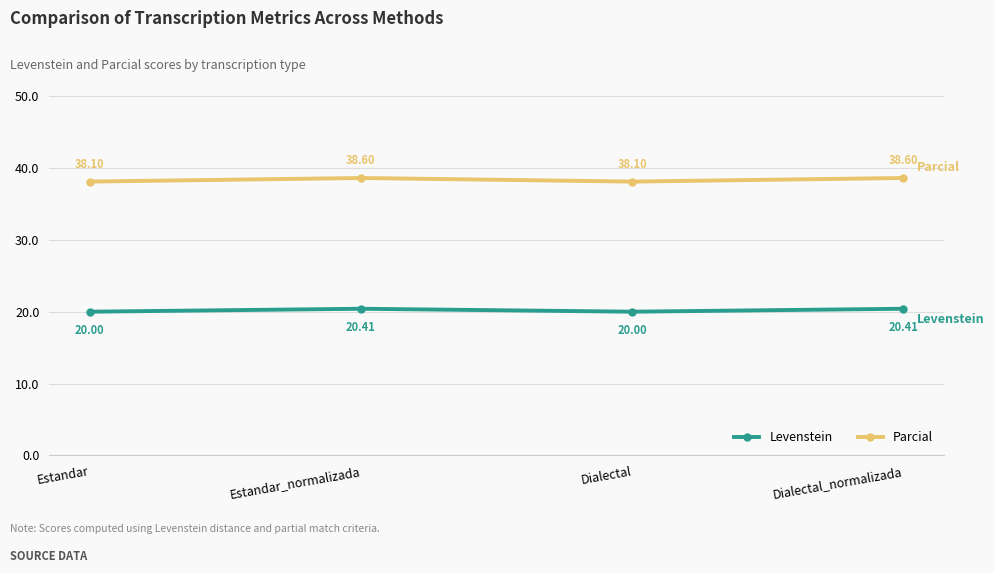

How many lines are shown in the chart?

2